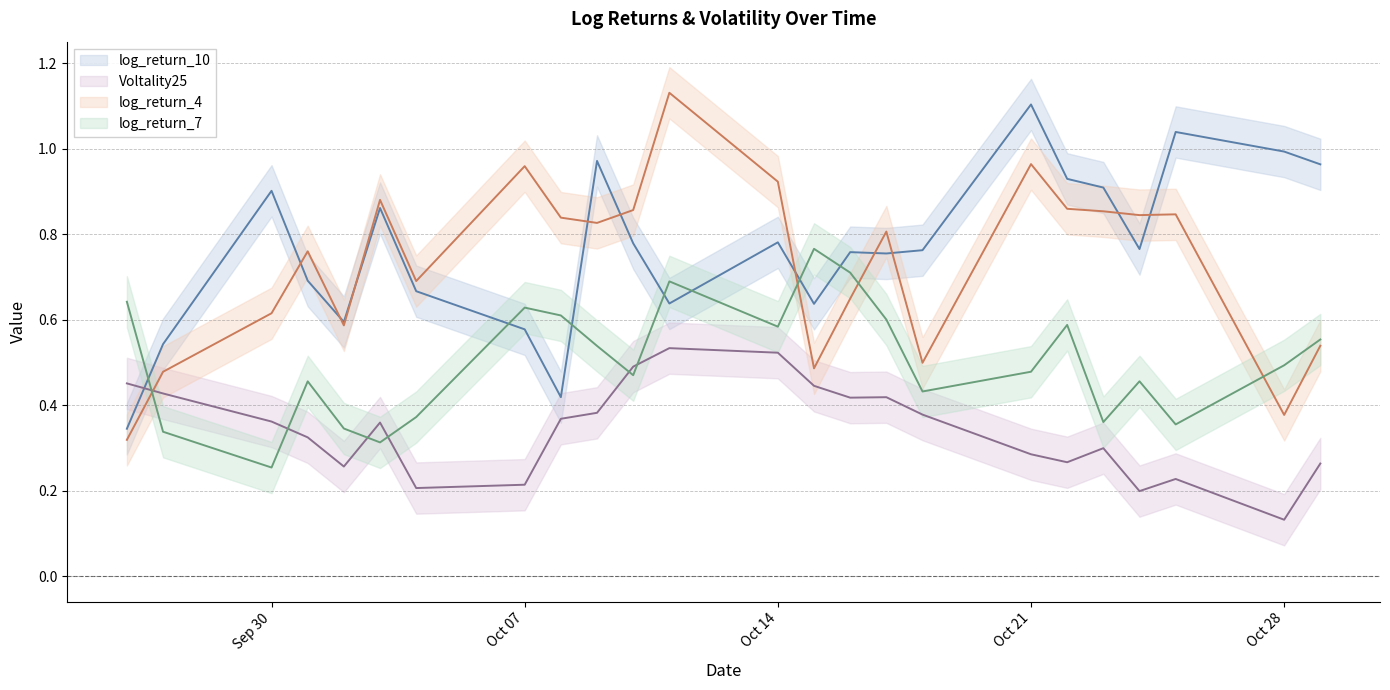

List the series in order of their peak value, highest first.

log_return_4, log_return_10, log_return_7, Voltality25